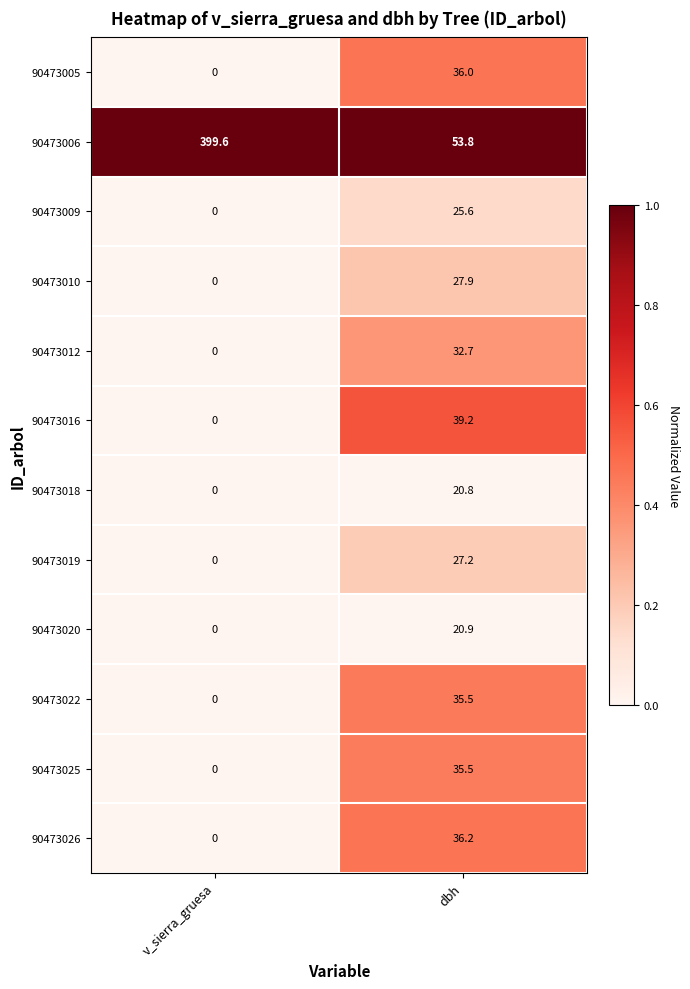

What is the total value across all series at v_sierra_gruesa?

399.6